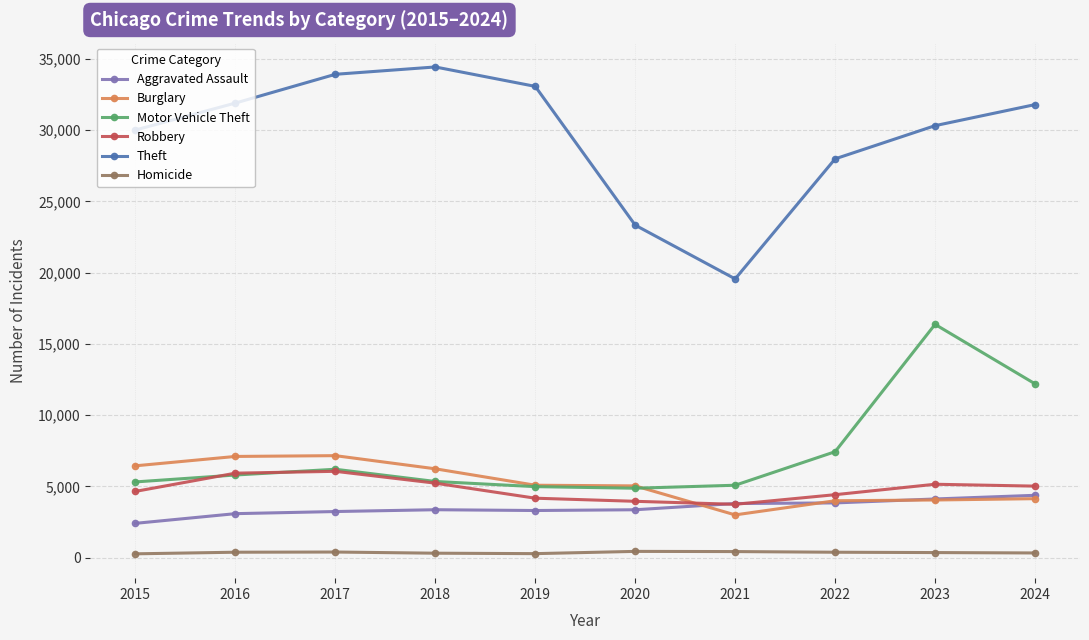

Is this an area chart (filled region under the line)?

No